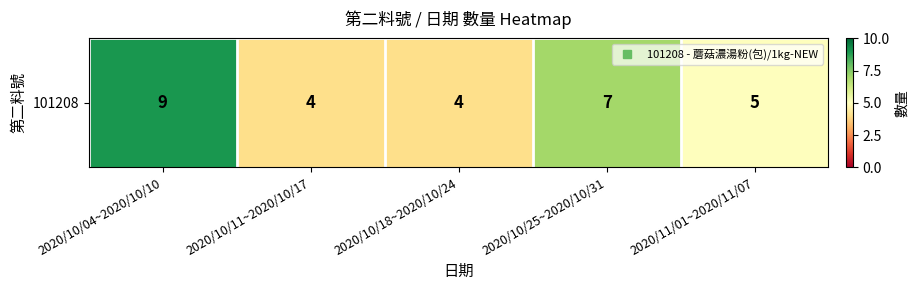

Where is the data nearest to the value 6?

2020/10/25~2020/10/31